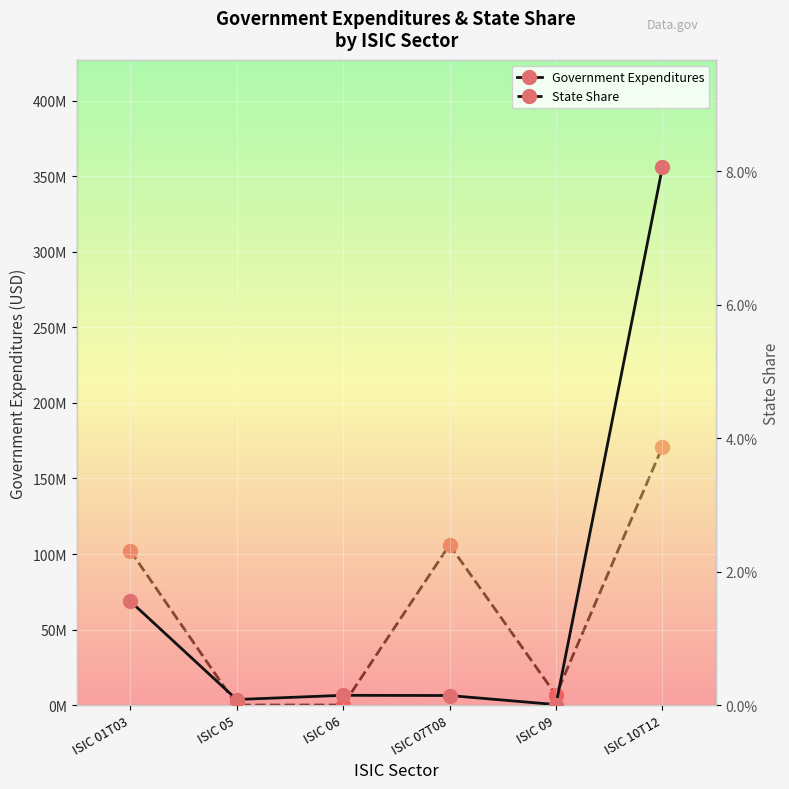

List the series in order of their peak value, lowest first.

State Share, Government Expenditures